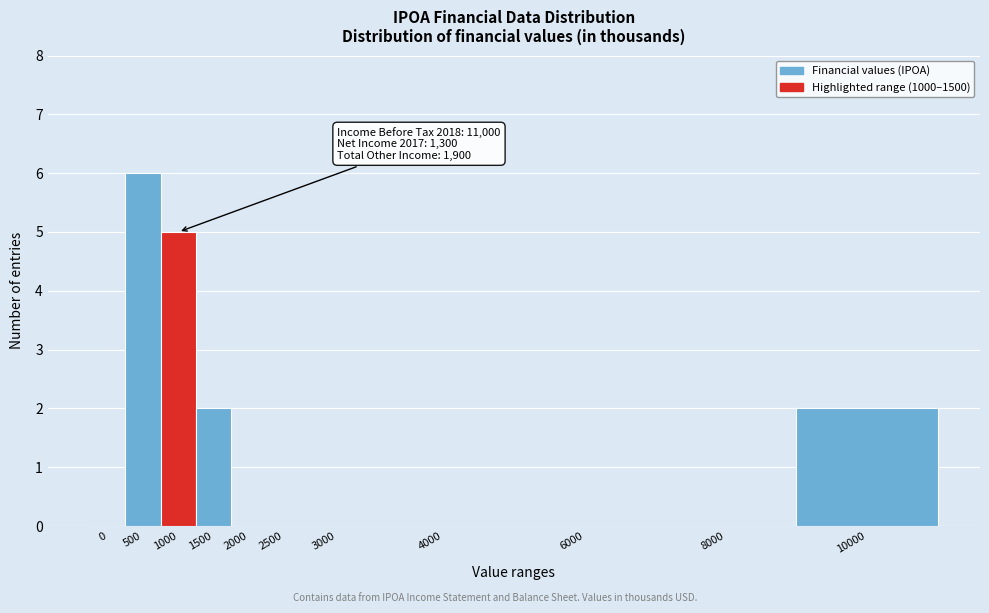

Reading left to right, what are all the values shown in this chart?

0=0	500=6	1000=5	1500=2	2000=0	2500=0	3000=0	4000=0	6000=0	8000=0	10000=2